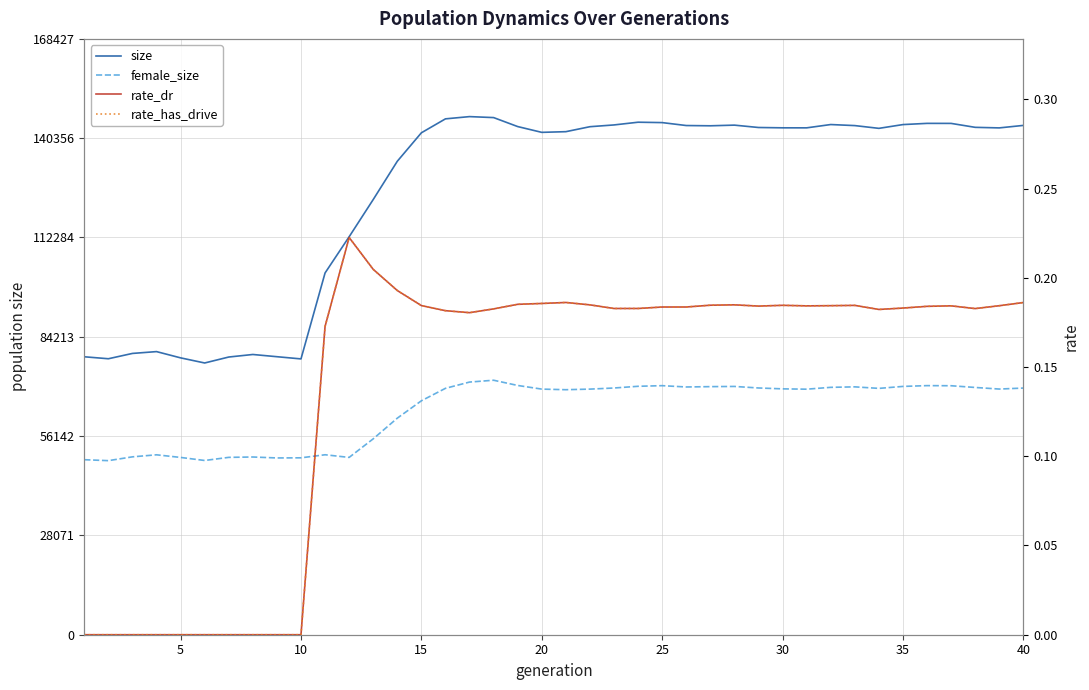

How many values in the size series exceed 143288?

19